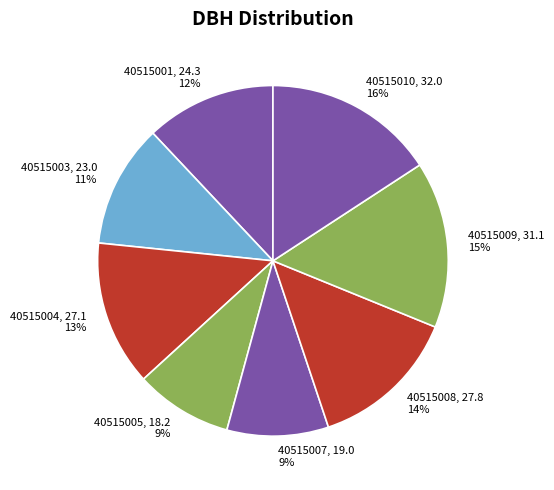

What is the ratio of the value at 40515005, 18.2 9% to the value at 40515007, 19.0 9%?

1.0